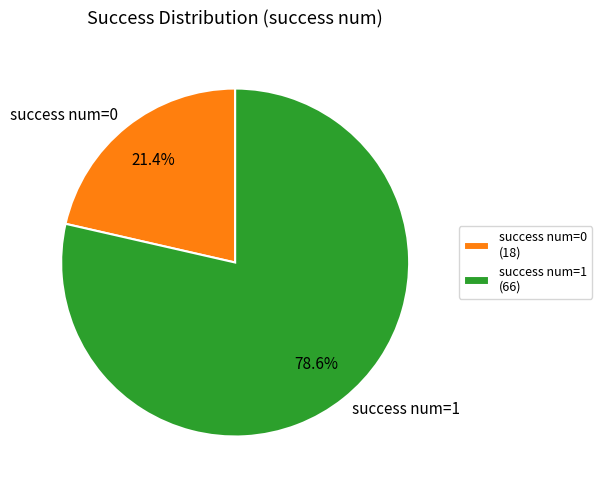

Does success num=0 represent more than half of the total?

No